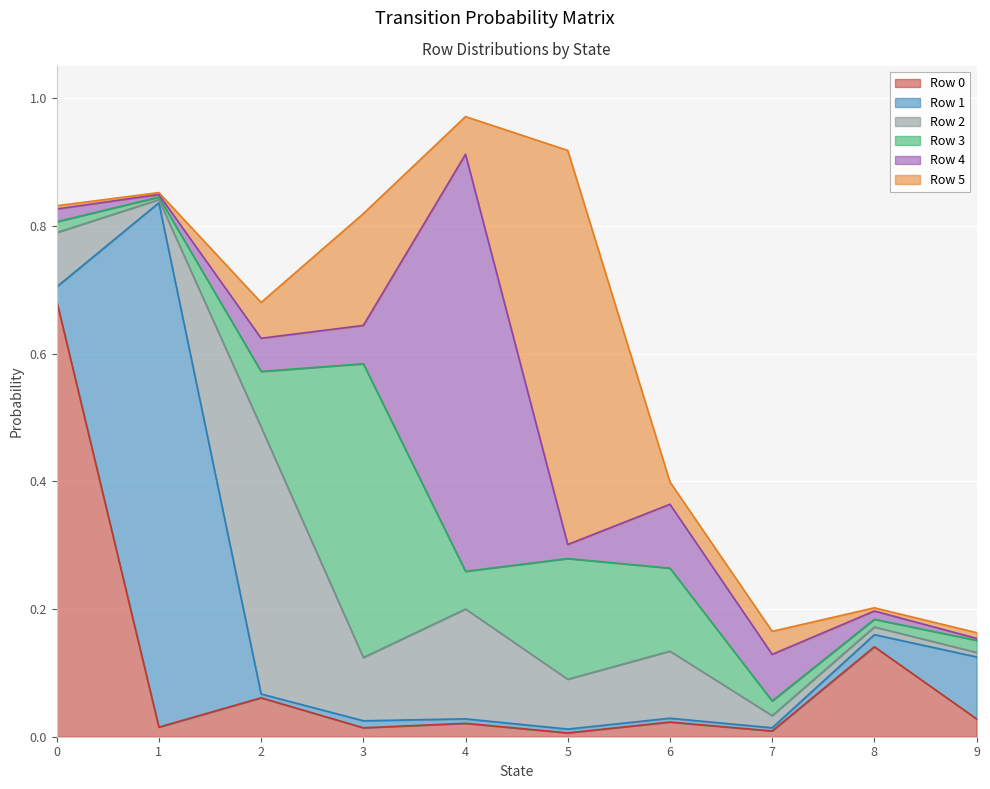

Rank the series at 3 from lowest to highest value.

Row 1, Row 0, Row 4, Row 2, Row 5, Row 3